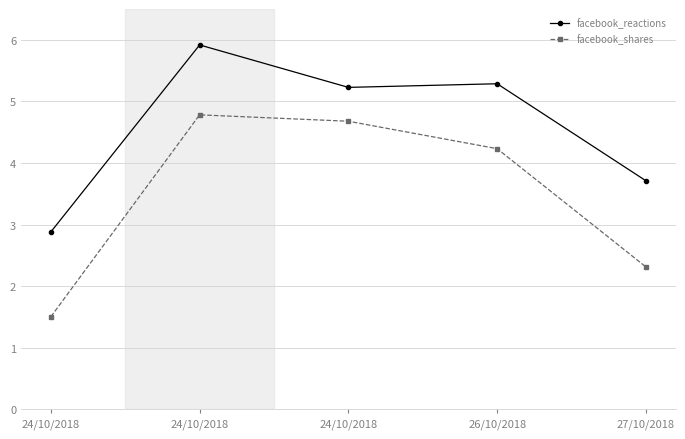

How many categories are shown in the chart?

5